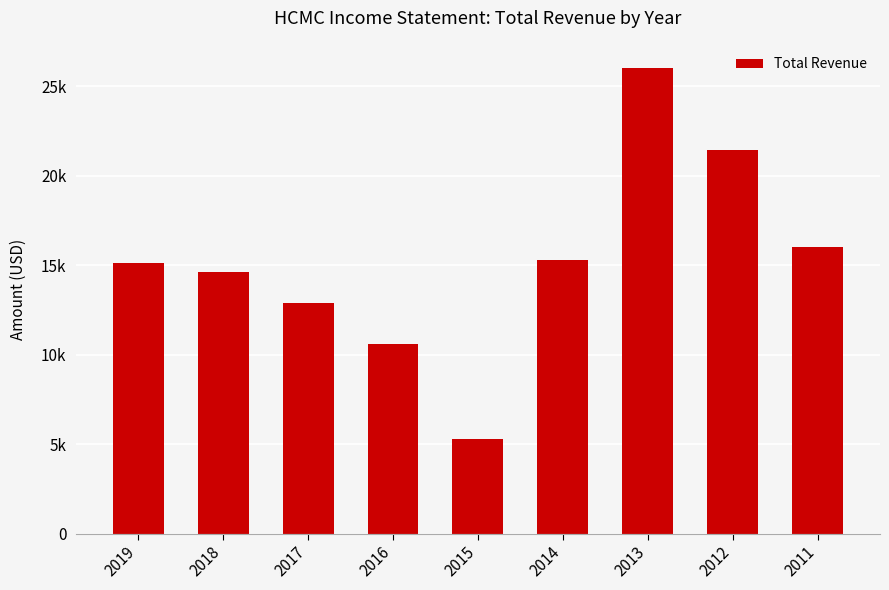

Are the bars grouped side by side (vs. stacked)?

No